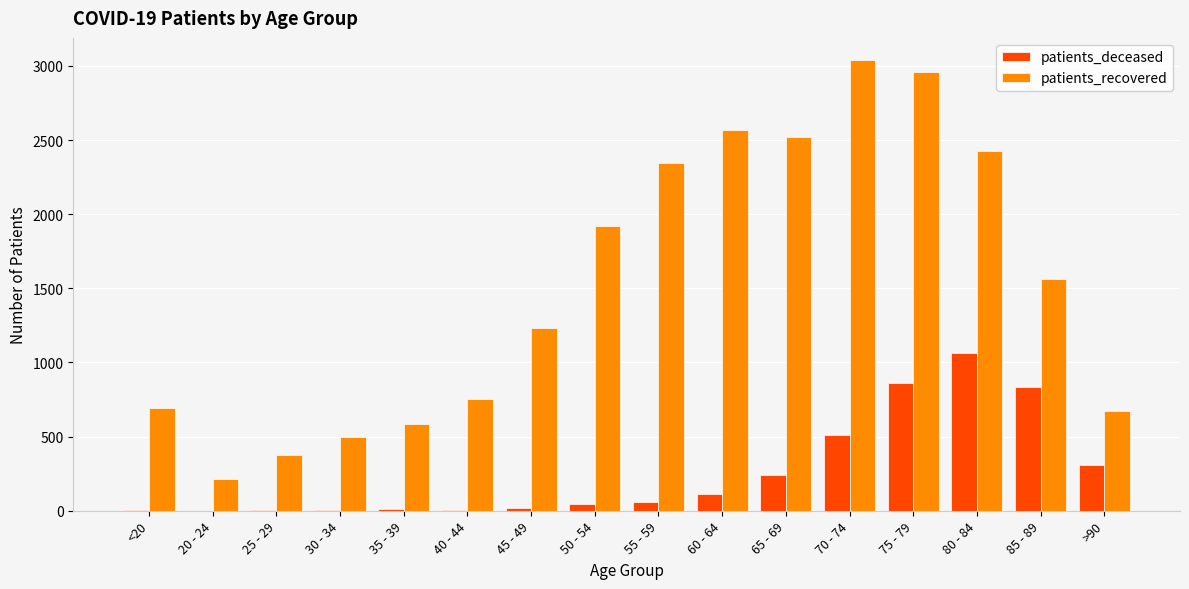

Is the value of patients_recovered at 25 - 29 greater than the value of patients_deceased at 20 - 24?

Yes